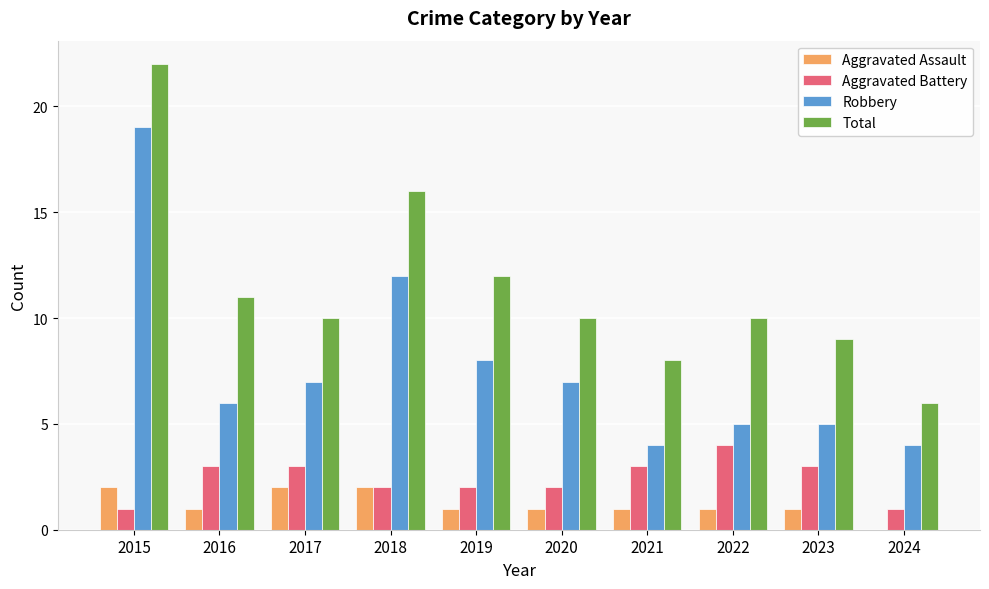

True or false: Total has a value of 12 at 2019.

True